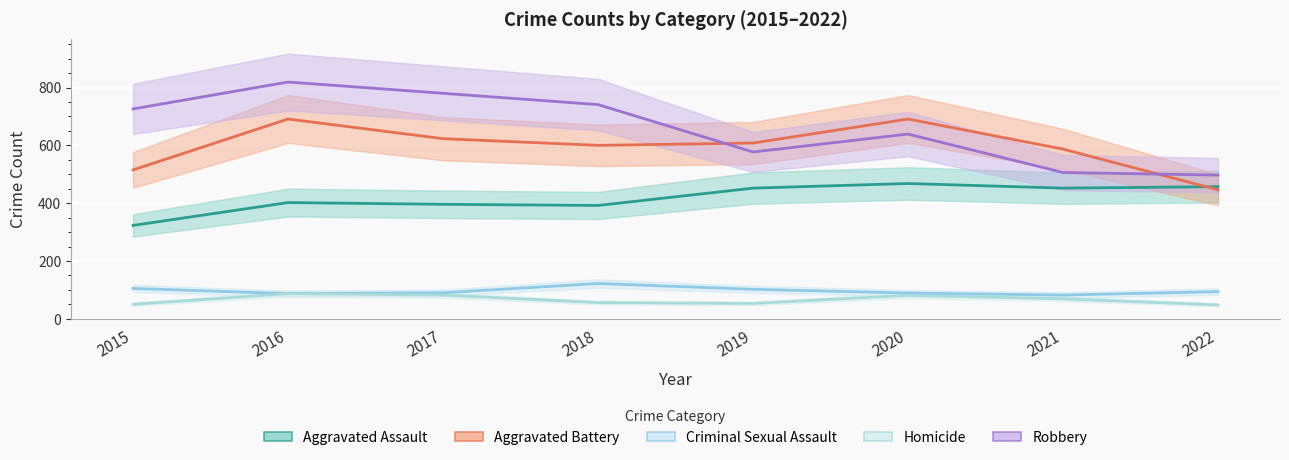

Where is Homicide nearest to the value 67?

2021